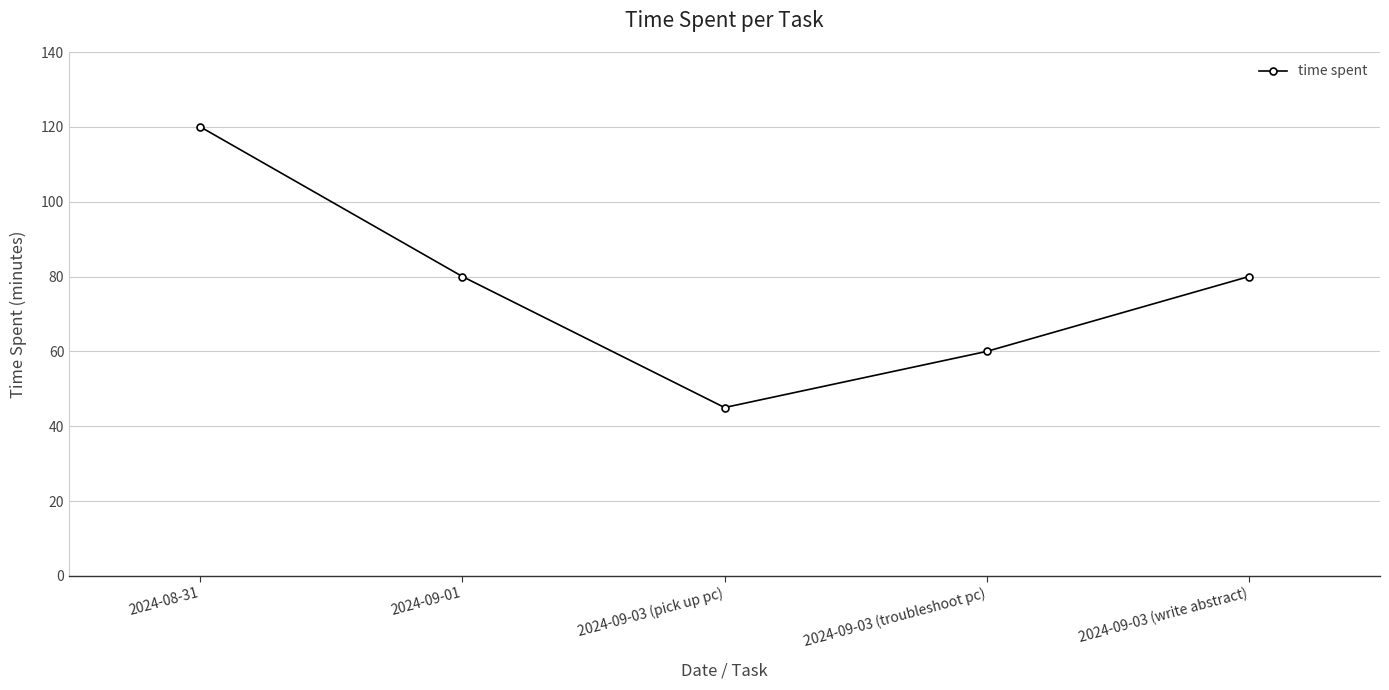

The value at 2024-09-03 (pick up pc) is 45. True or false?

True